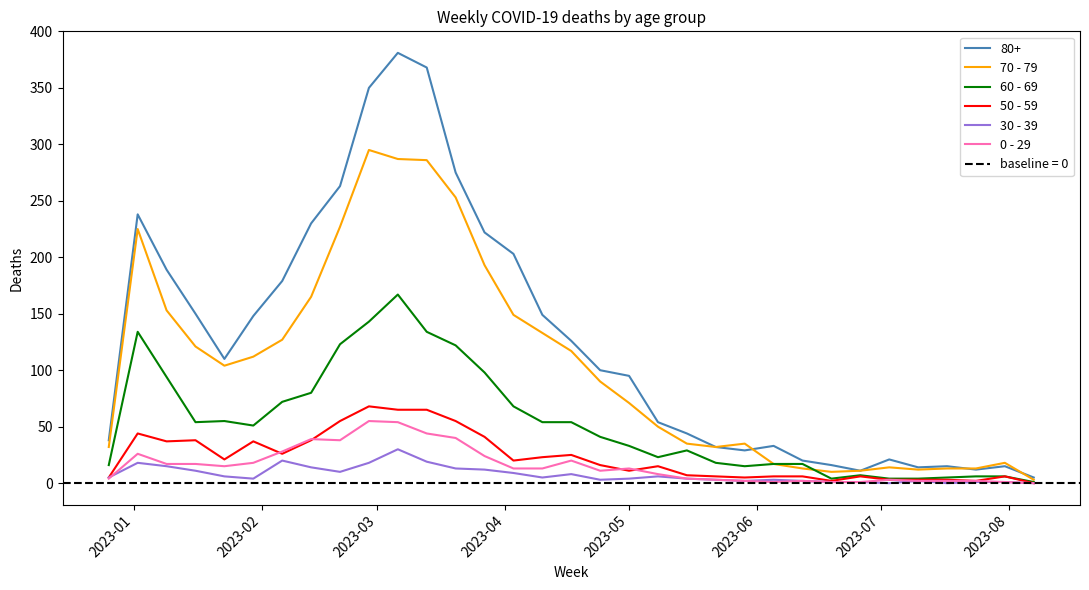

Is this an area chart (filled region under the line)?

No